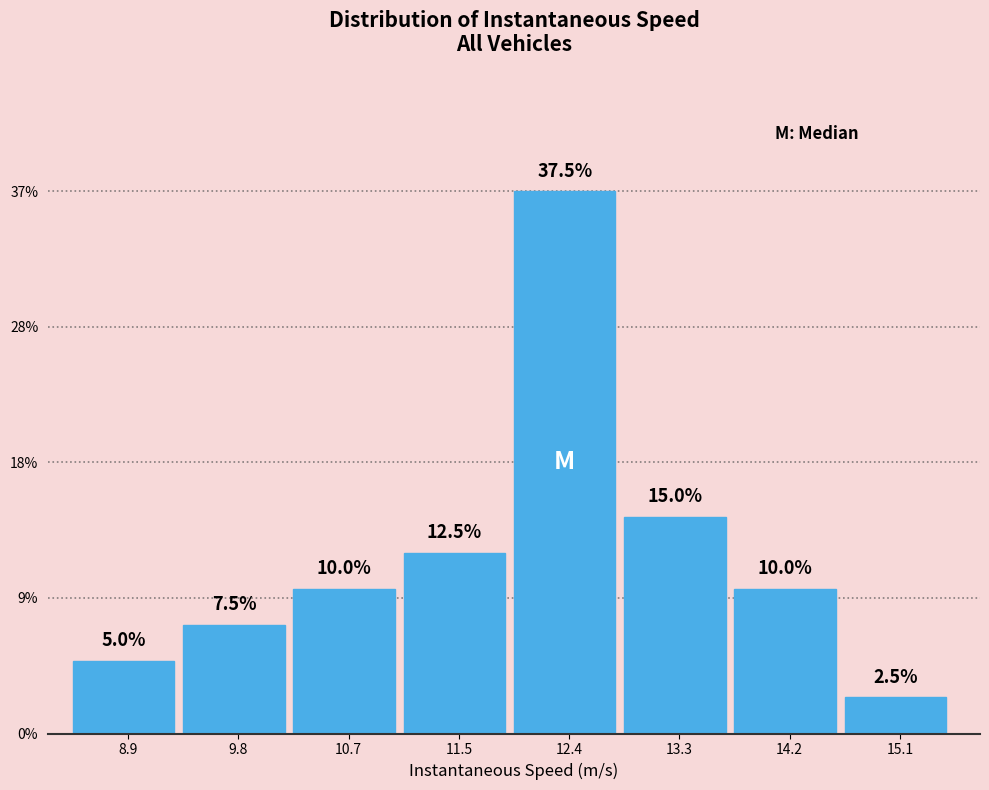

Does the chart contain any negative values?

No